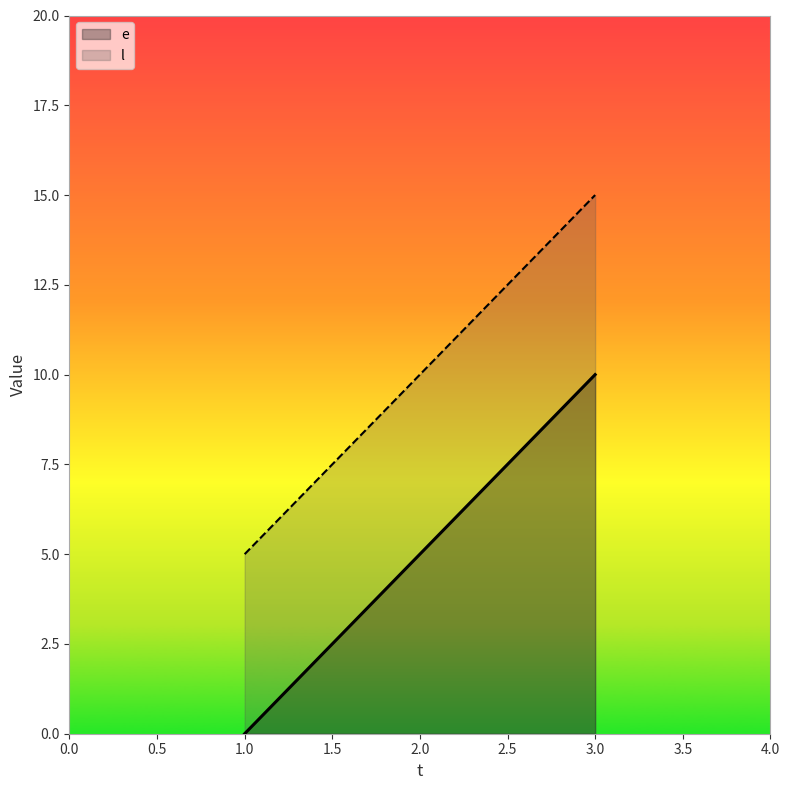

What is the spread (max minus min) of values at 1.0?

5